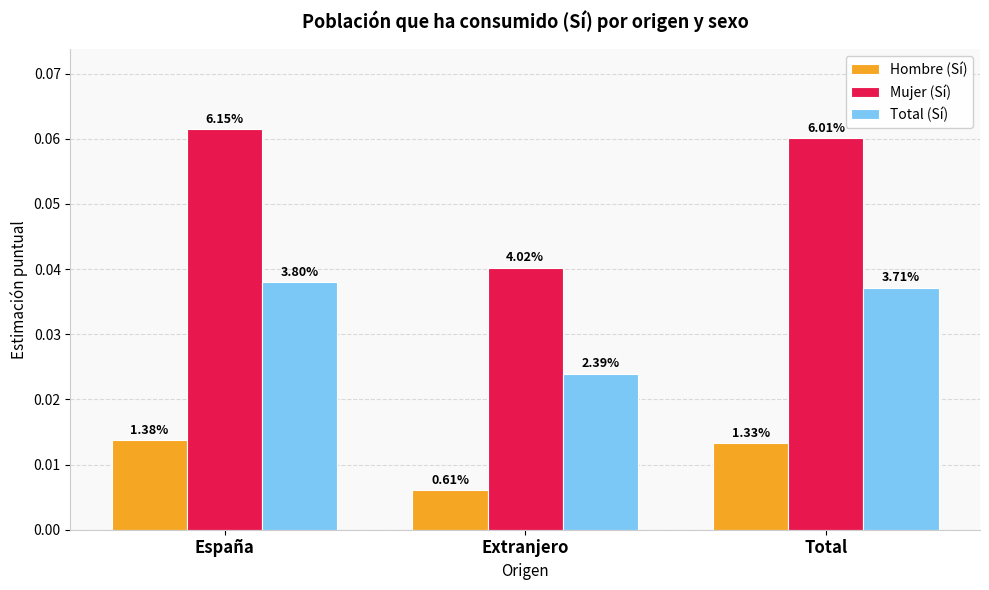

At which label is Hombre (Sí) closest to 0?

Extranjero